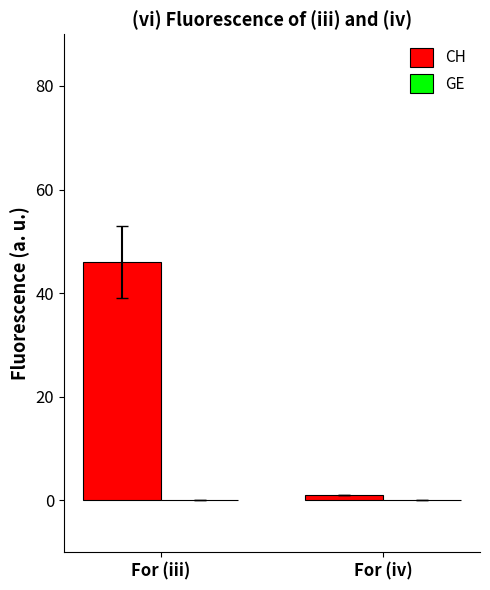

Which has a higher value, For (iv) or For (iii)?

For (iii)